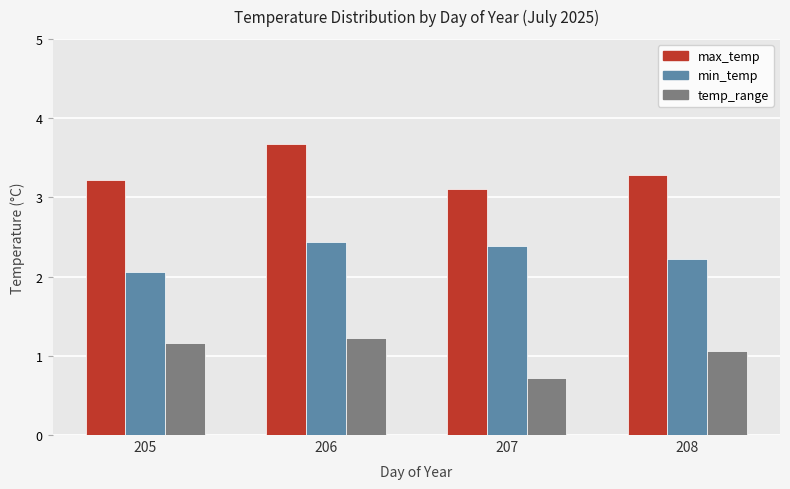

List the series in order of their peak value, lowest first.

temp_range, min_temp, max_temp